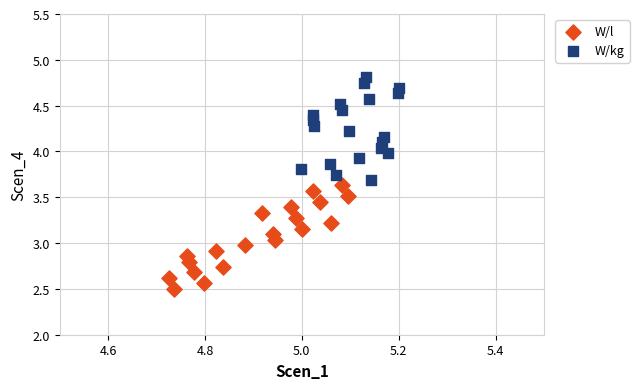

Which series reaches the minimum Y coordinate?

W/l